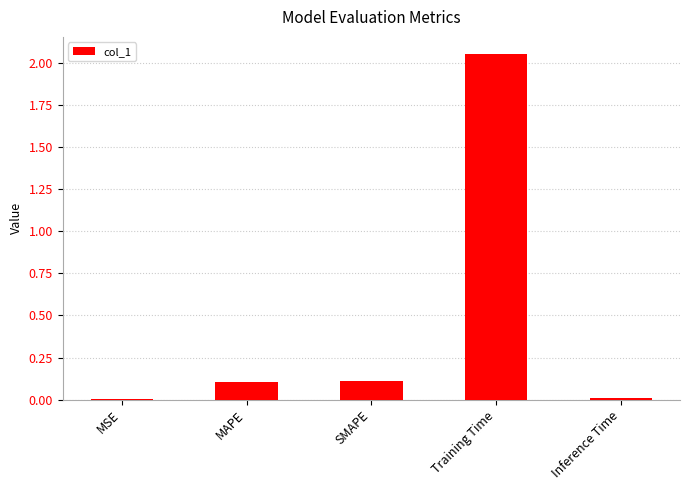

What is the sum of all values?

2.3